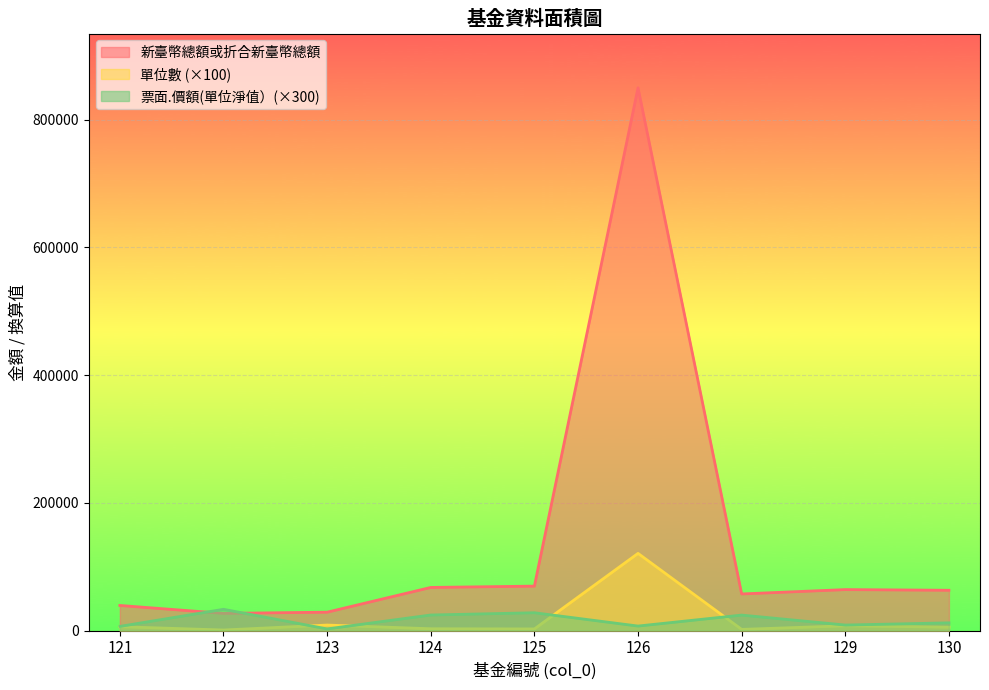

Is the value of 票面.價額(單位淨值） at 122 greater than the value of 新臺幣總額或折合新臺幣總額 at 126?

No